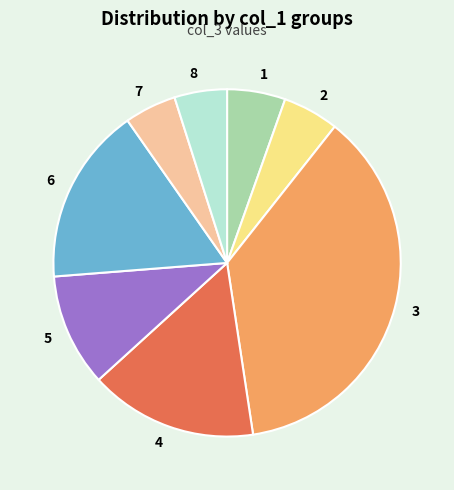

Is the sum of 5 and 3 greater than half?

No